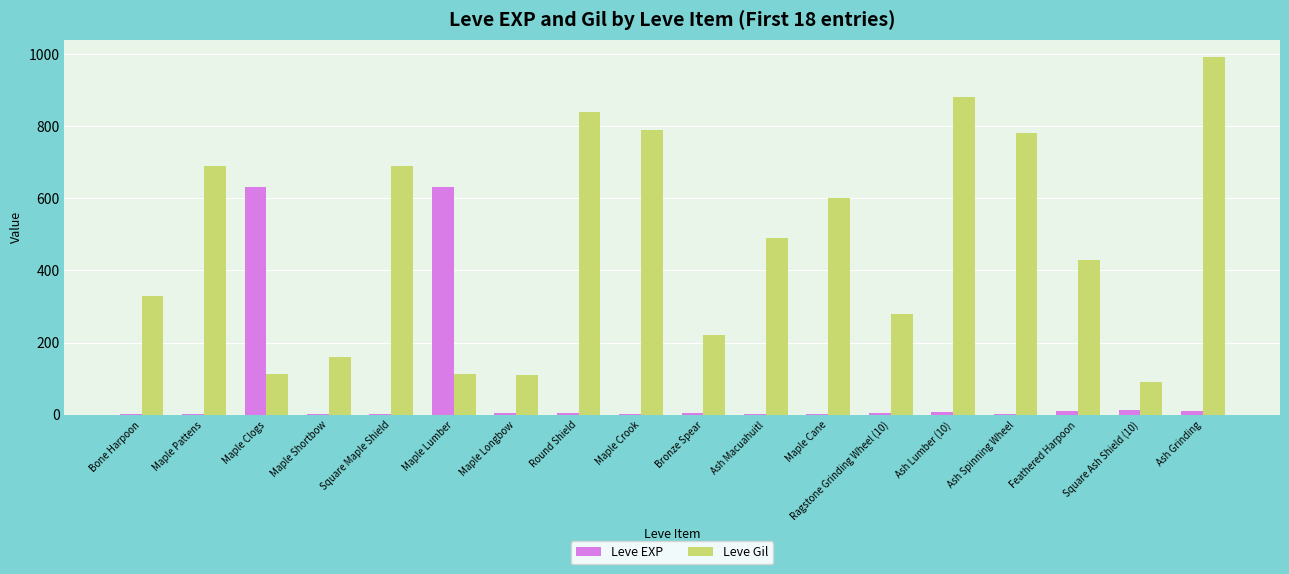

What is the maximum value shown in the chart?

990